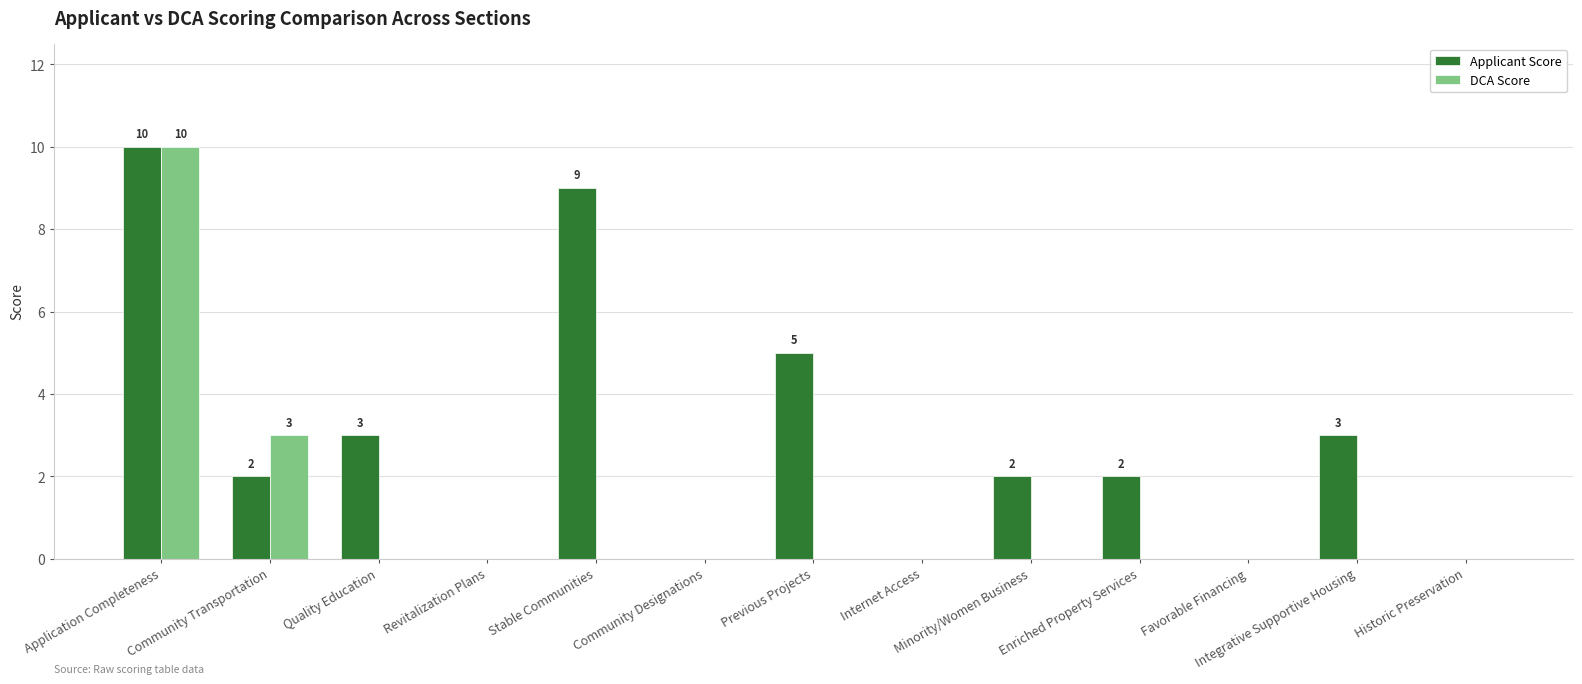

Which series changed the most between Previous Projects and Favorable Financing?

Applicant Score